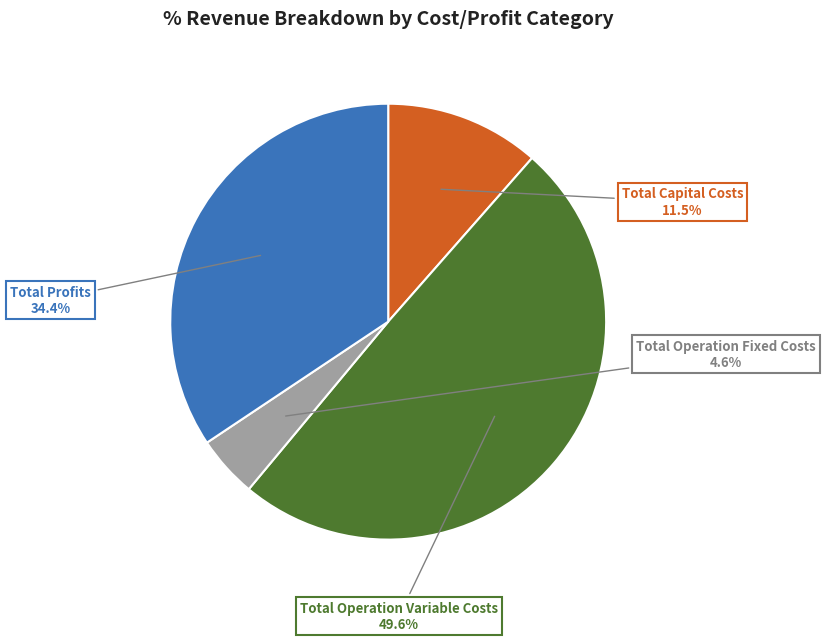

Rank the categories by value from lowest to highest.

Total Operation Fixed Costs, Total Capital Costs, Total Profits, Total Operation Variable Costs